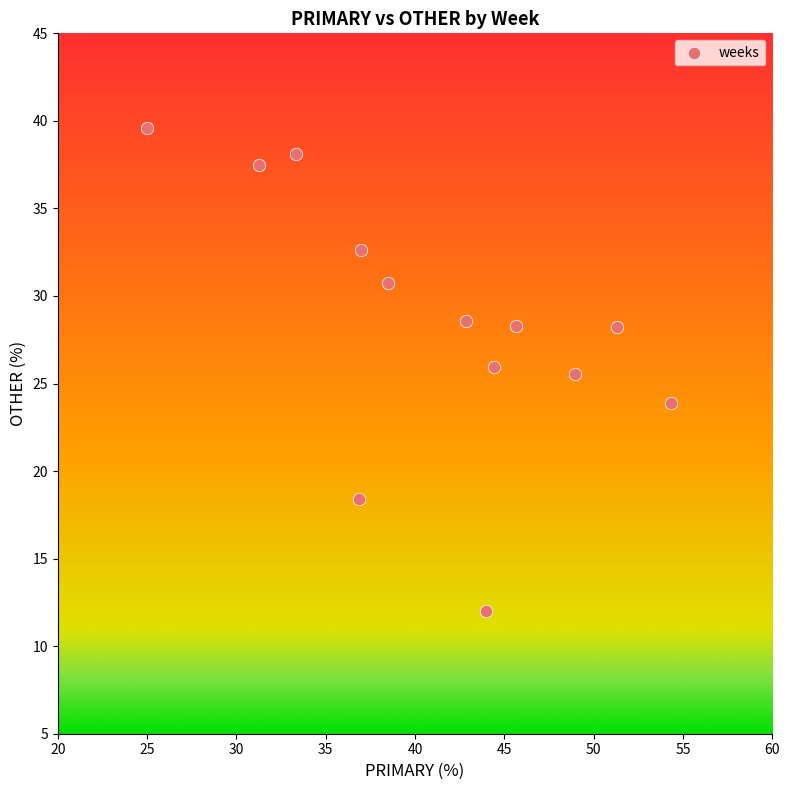

What is the range of X values (max minus min)?

29.3